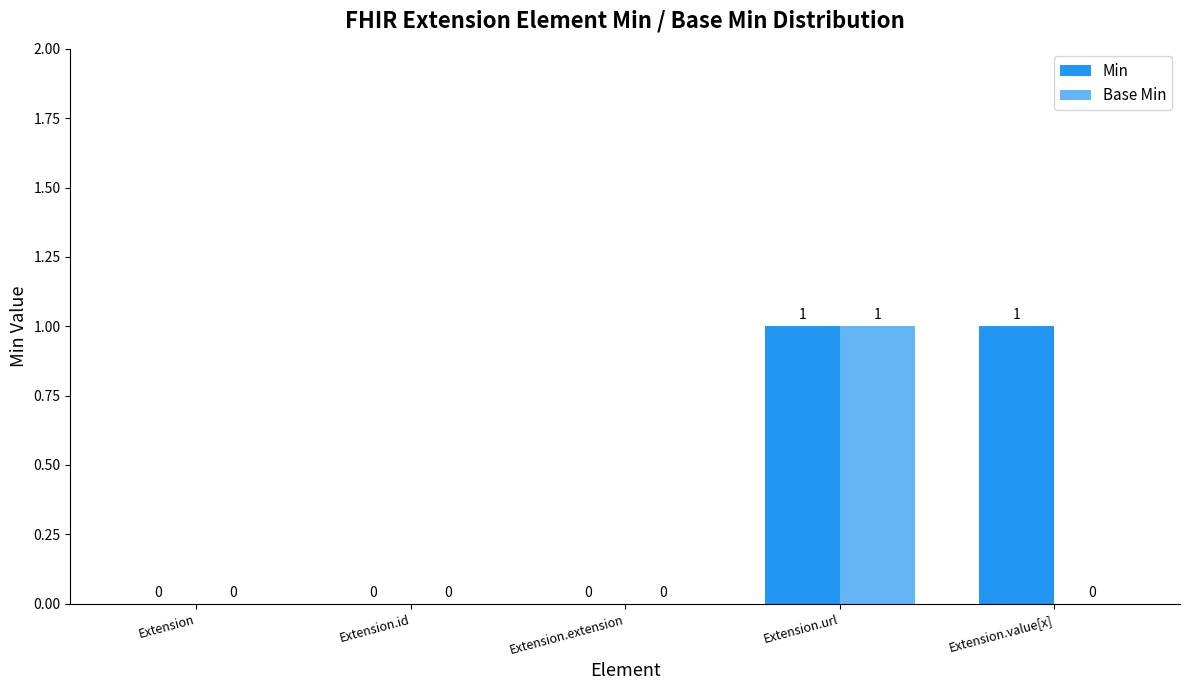

How many data points does each series have?

5